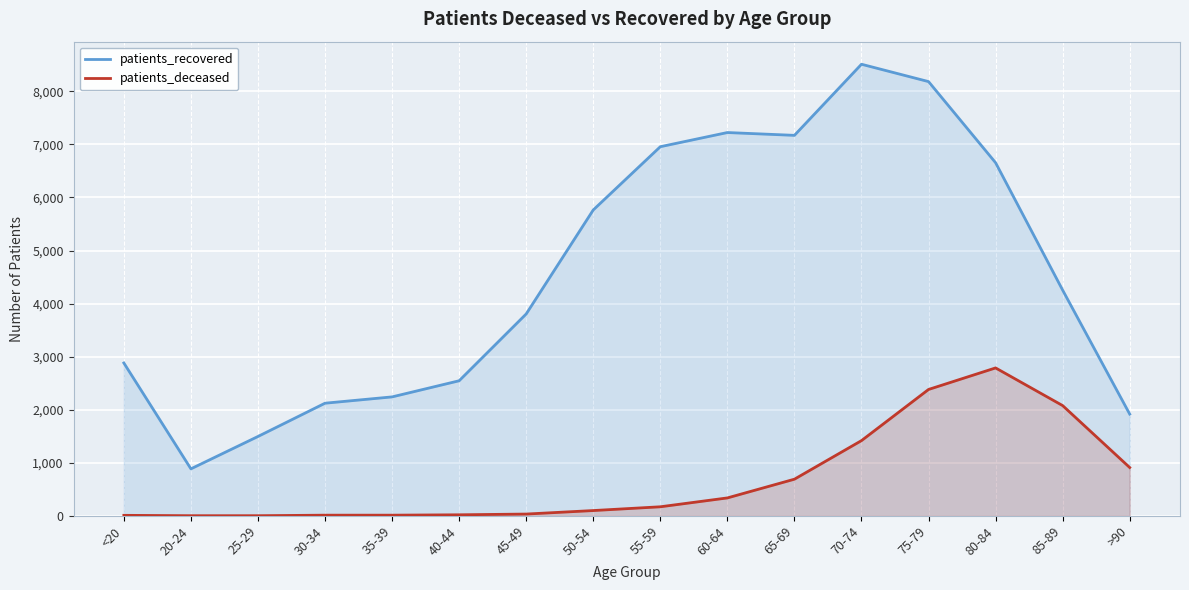

What position from the left is 35-39?

5